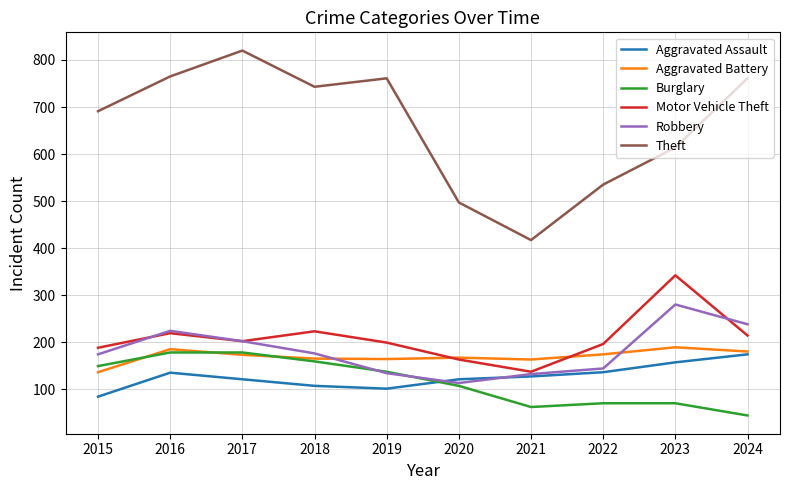

What is the total value across all series at 2017?

1696